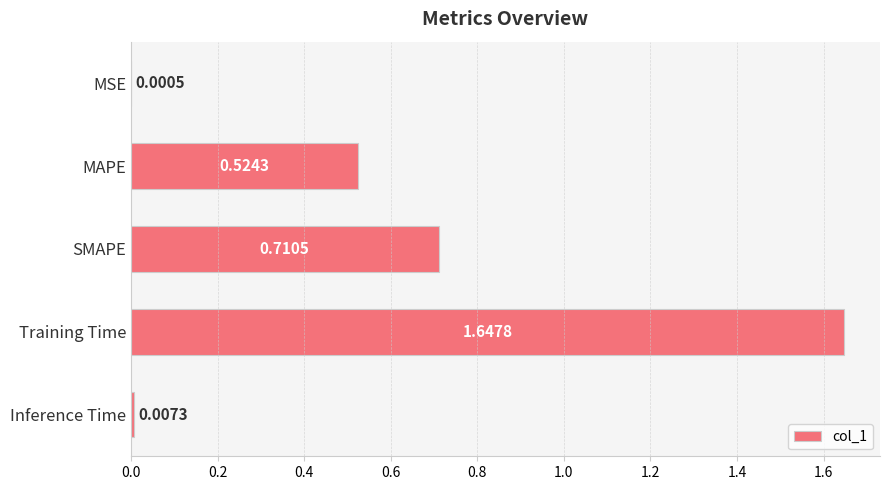

Which category has the highest value across all series?

Training Time